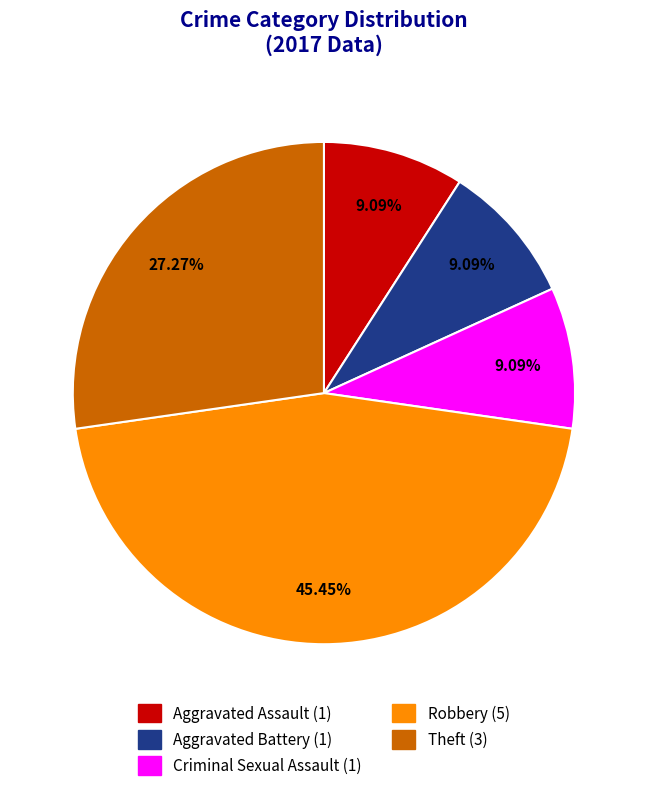

Is Aggravated Assault the majority of the pie?

No